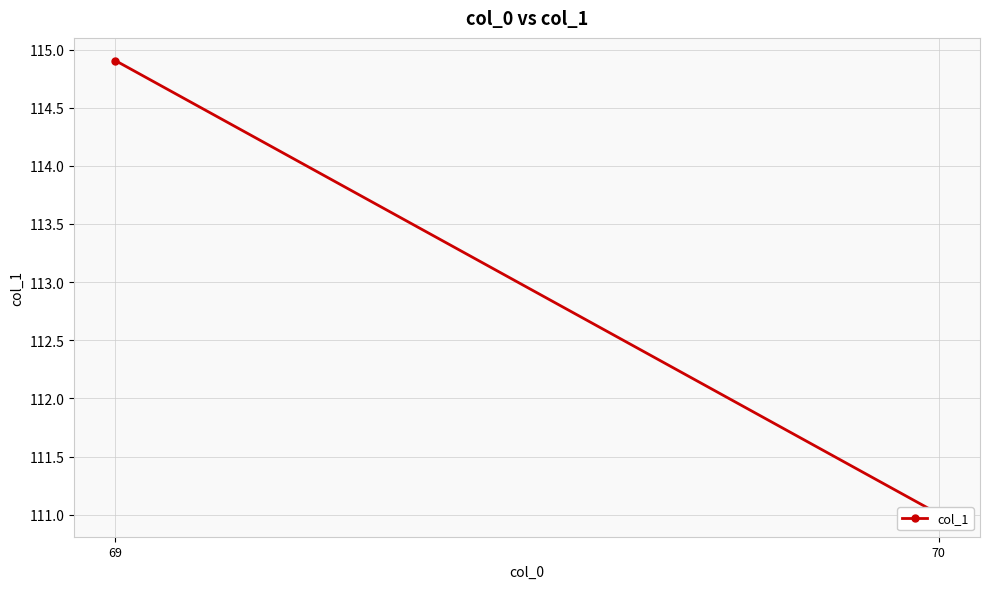

What is the value of the 1st point from the left?

114.9